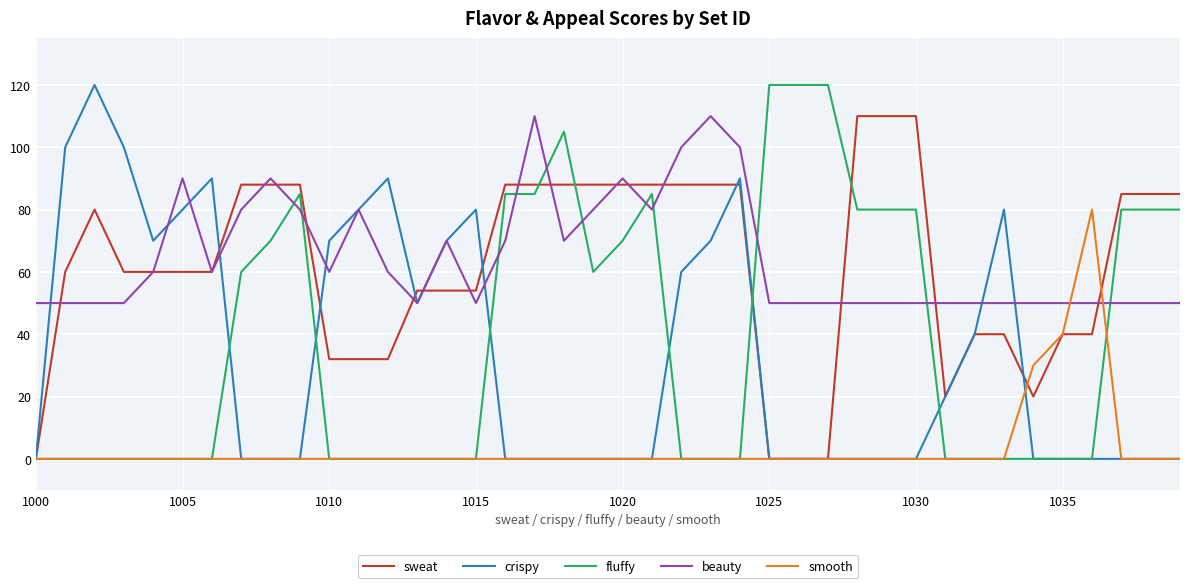

What is the maximum value for beauty?

110